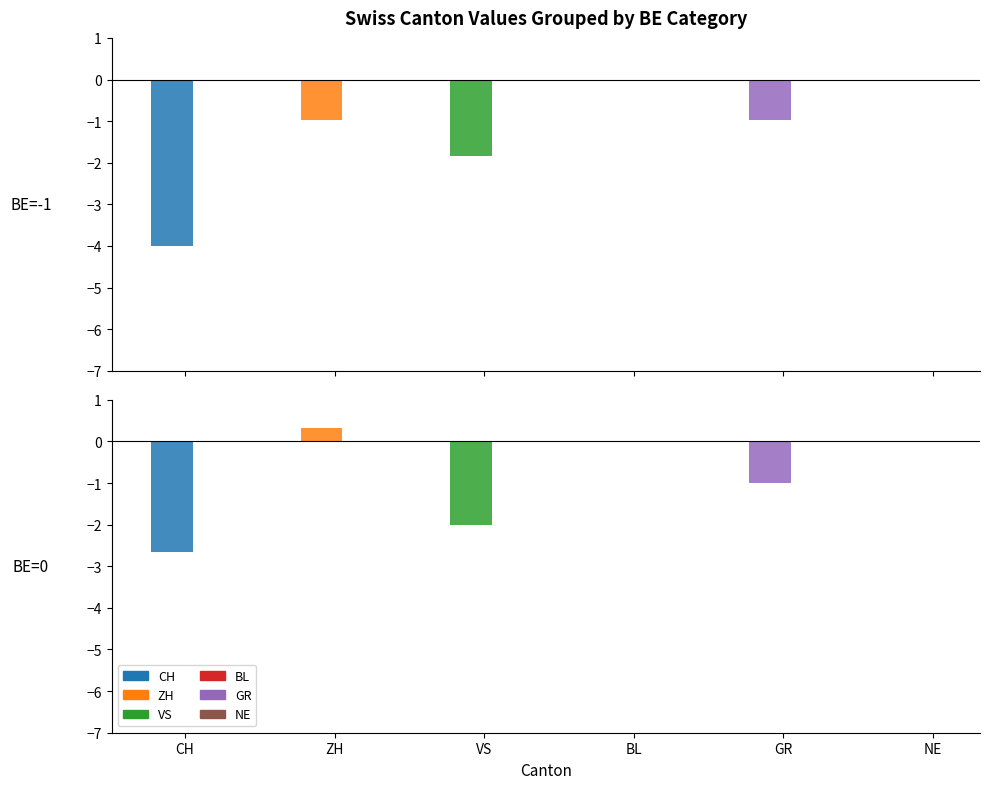

At 1, list the series in order from largest to smallest.

BL, NE, ZH, GR, VS, CH